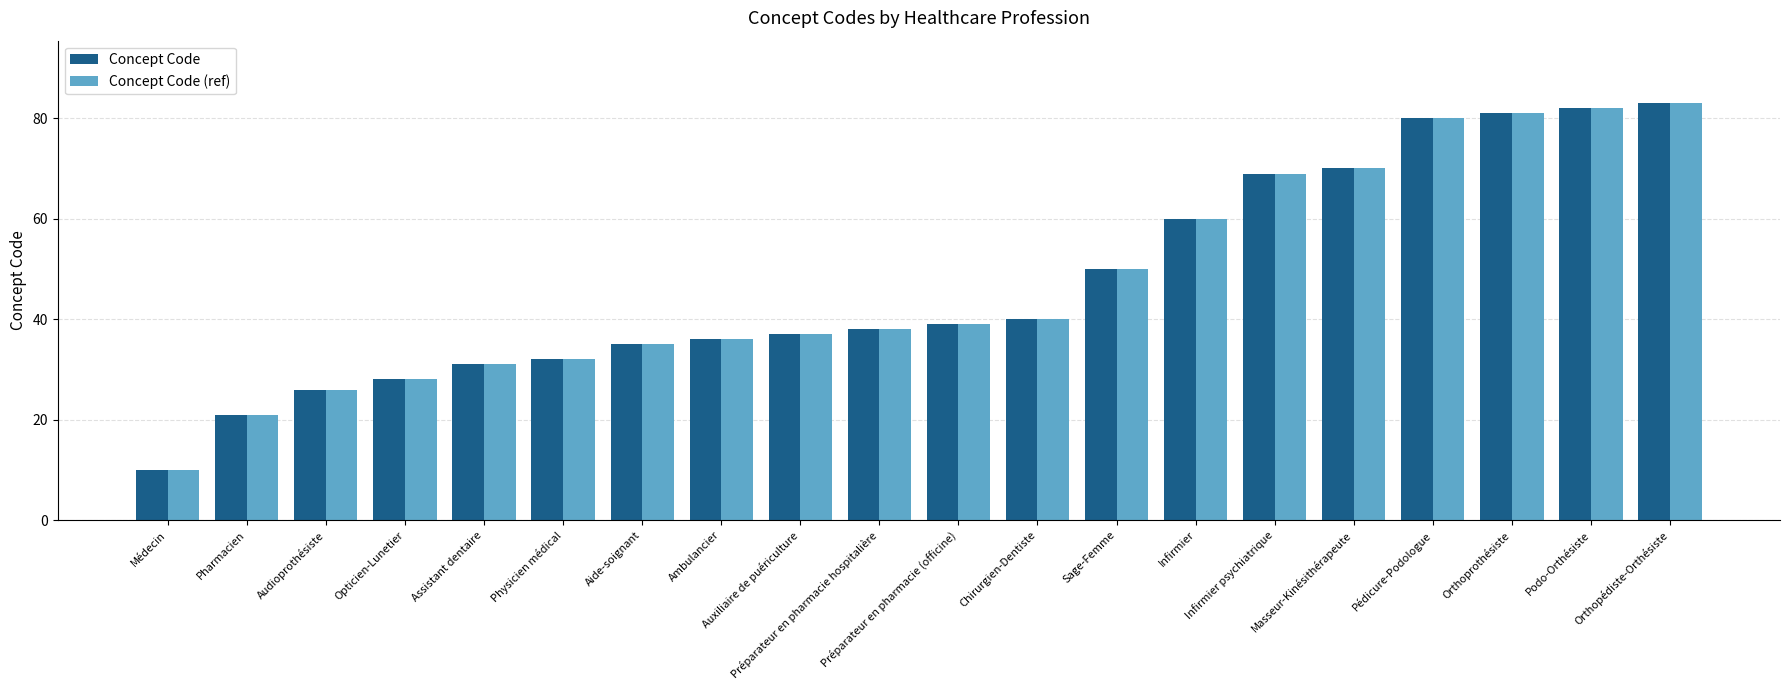

At which label is Concept Code (ref) closest to 46?

Sage-Femme